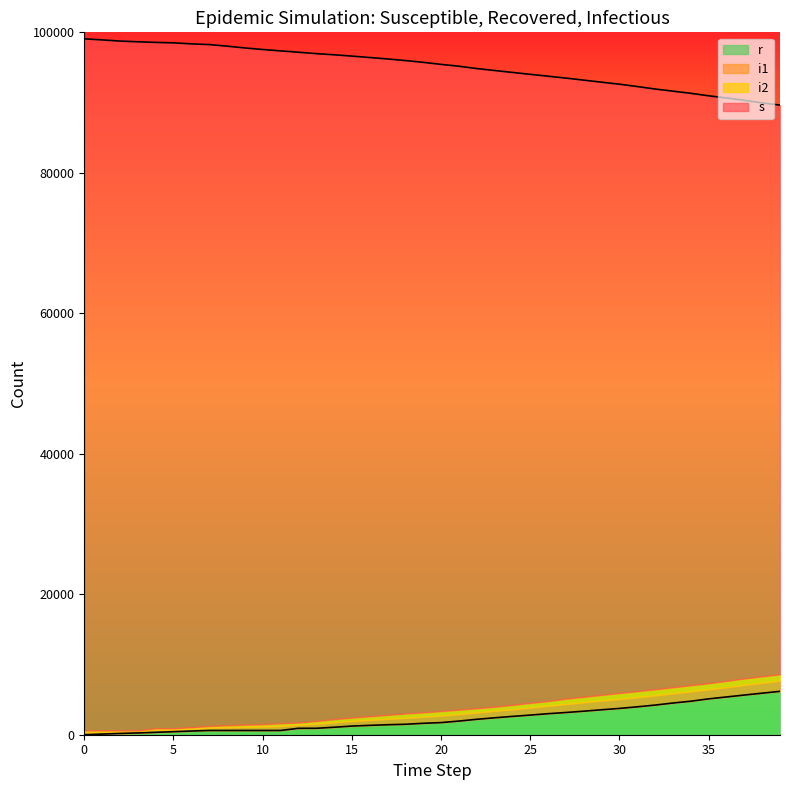

True or false: s has a value of 163297 at 20.

False